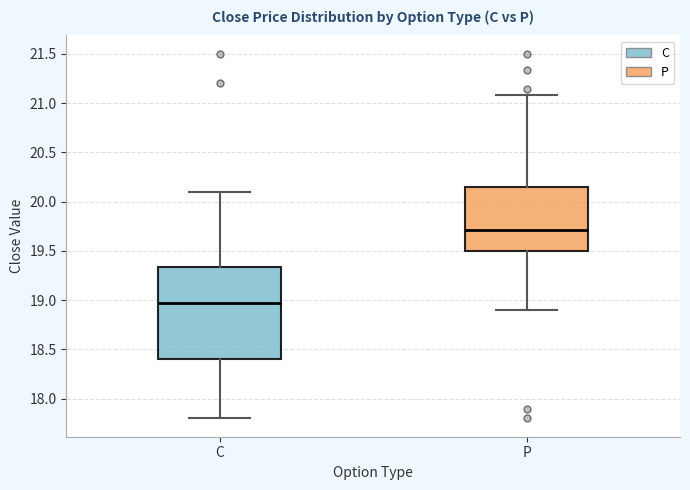

Reading left to right, read every box against the y-axis: the position of its median line, the range the box covers, and the ends of its whiskers. The values are not printed on the chart, so give them approximately, as read against the axis.

C: median 19.00, box 18.40 to 19.35, whiskers 17.80 to 20.10
P: median 19.70, box 19.50 to 20.15, whiskers 18.90 to 21.10